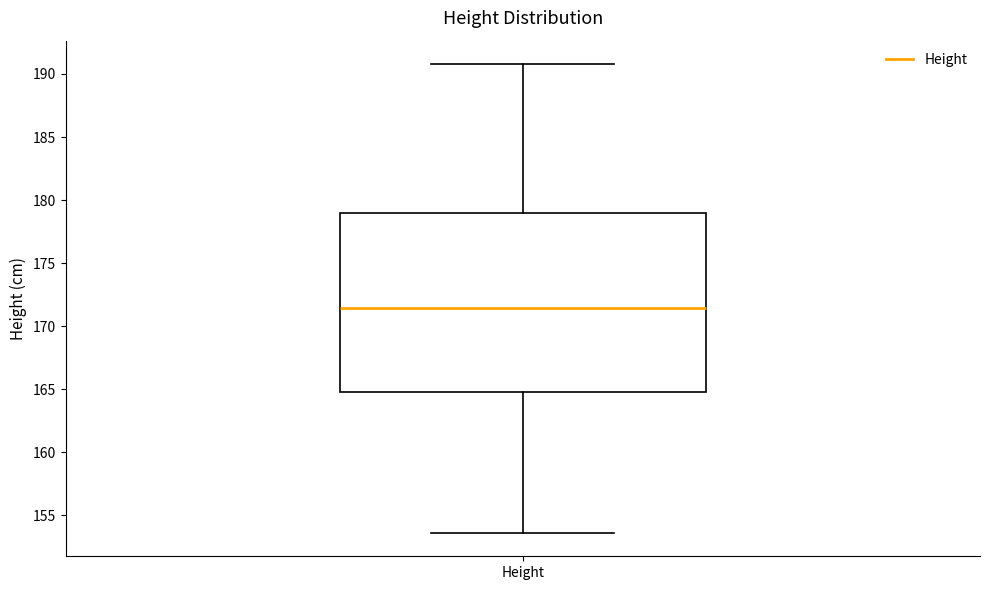

Read this box plot against the y-axis: the position of the median line, the range covered by the box, and the ends of both whiskers. The values are not printed on the chart, so give them approximately, as read against the axis.

median 171.5, box 165.0 to 179.0, whiskers 153.5 to 191.0